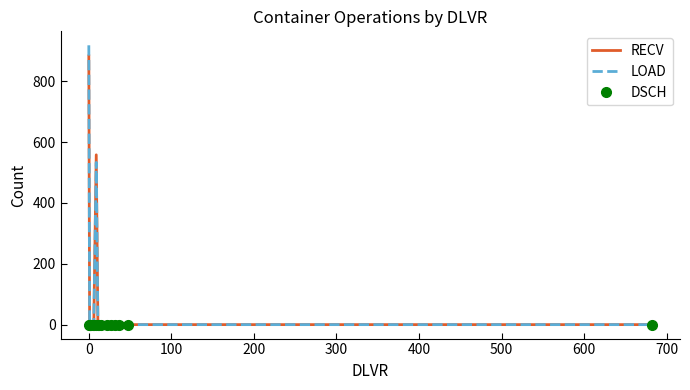

What is the maximum value shown in the chart?

918